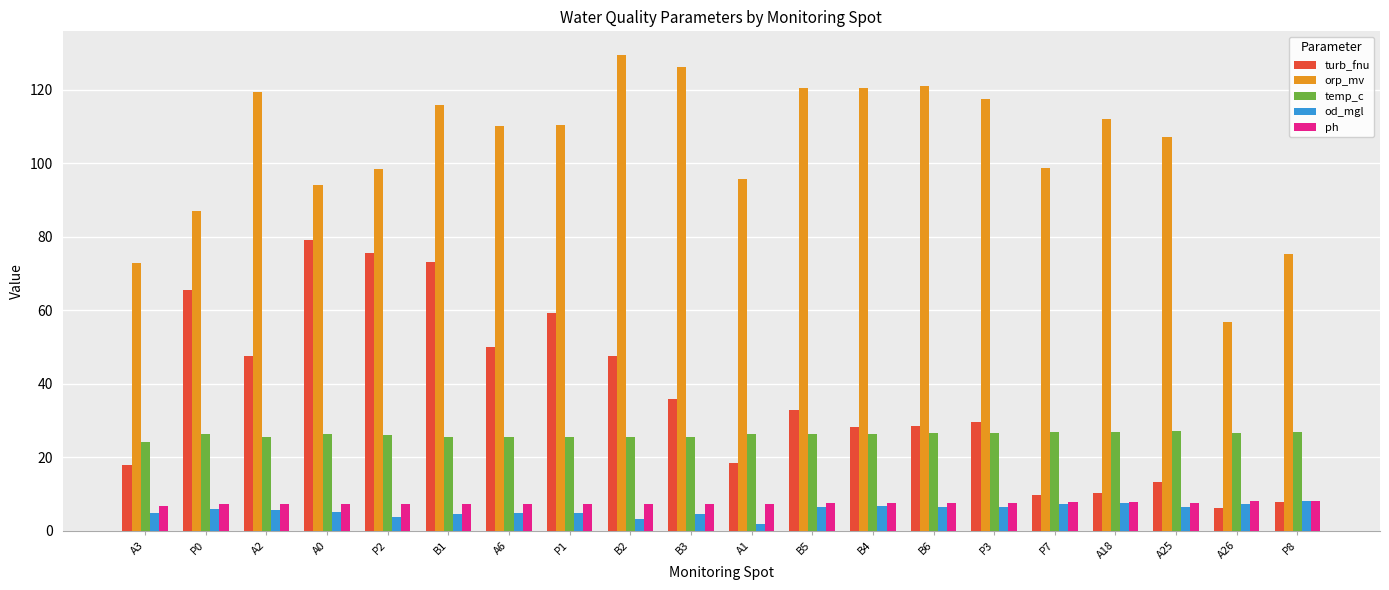

What is the difference between the second highest and second lowest values in the ph series?

0.9